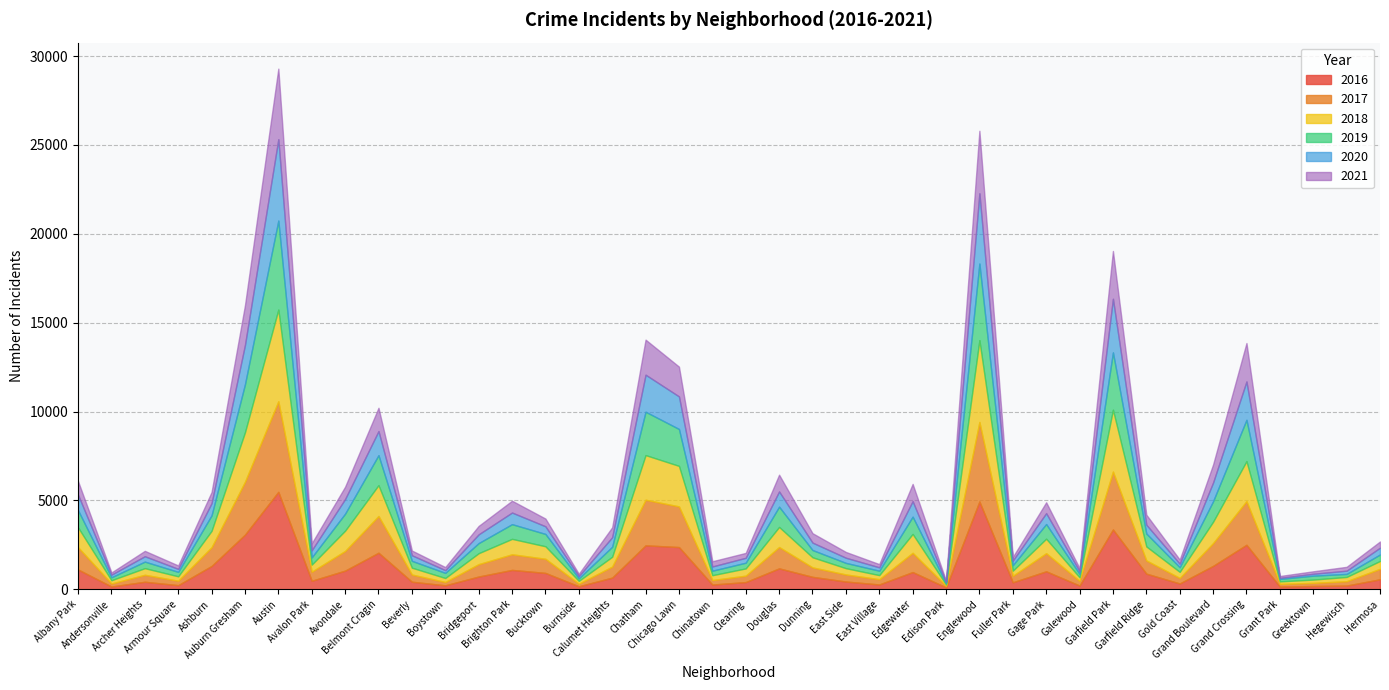

What is the label of the 33rd point from the left?

Garfield Ridge